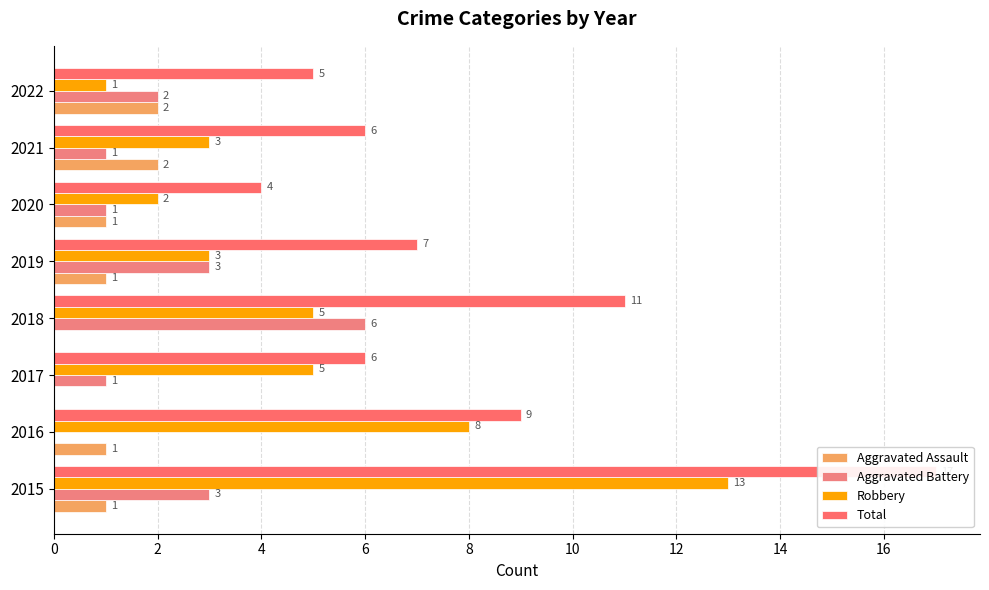

The Aggravated Assault series shows 1 at 2019. True or false?

True